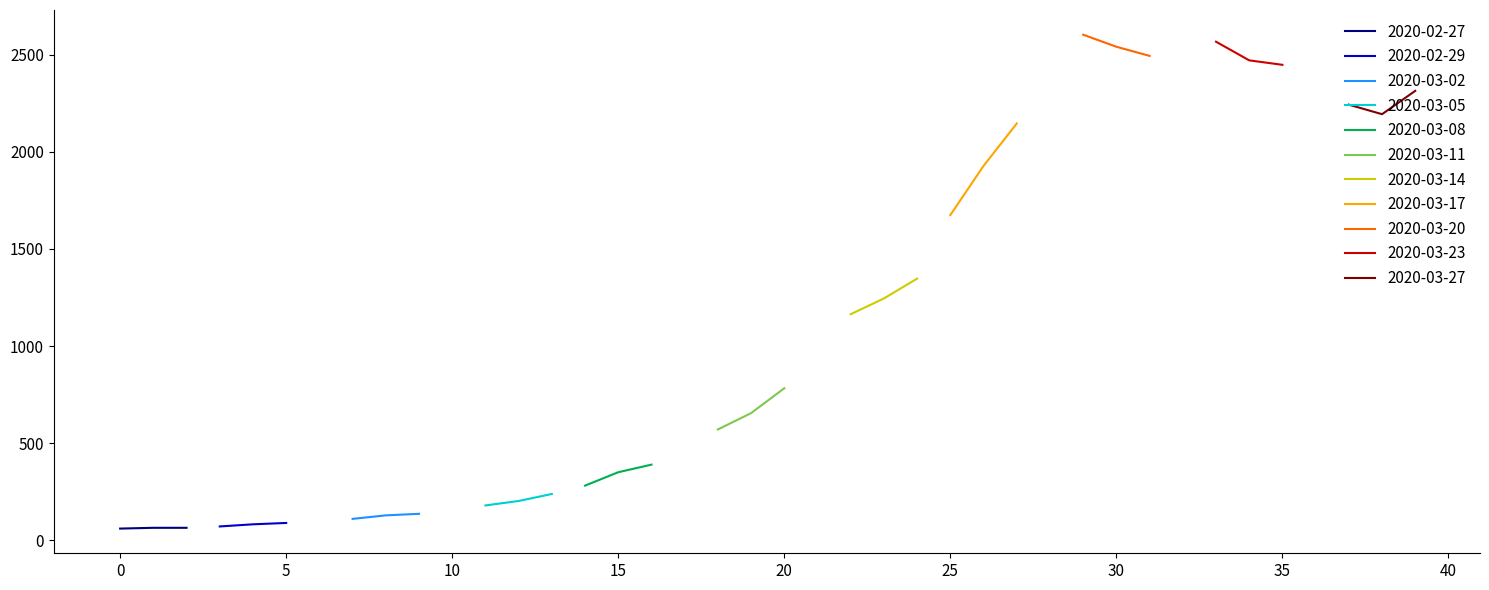

How many data points does each series have?

40